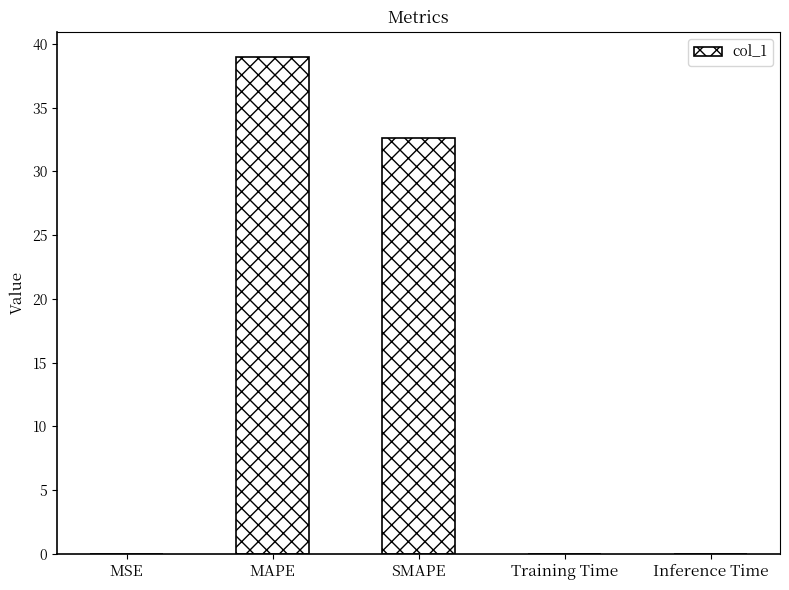

What is the greatest value displayed?

39.0